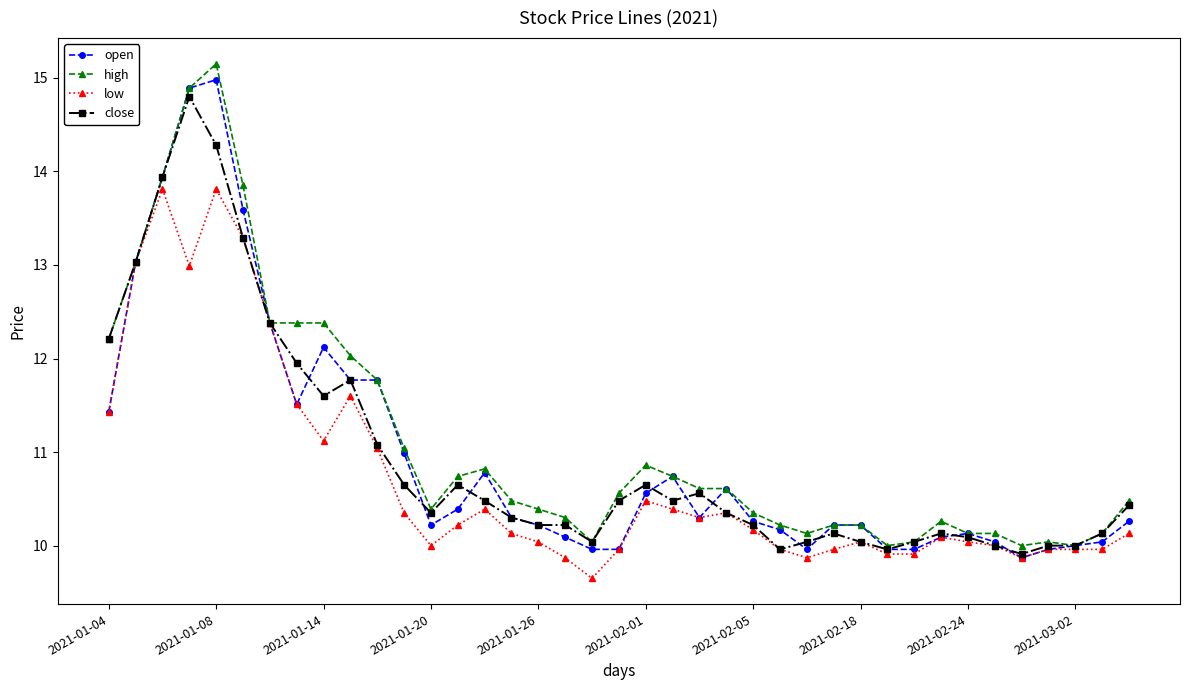

True or false: low has more than 1 points higher than both neighbors.

True